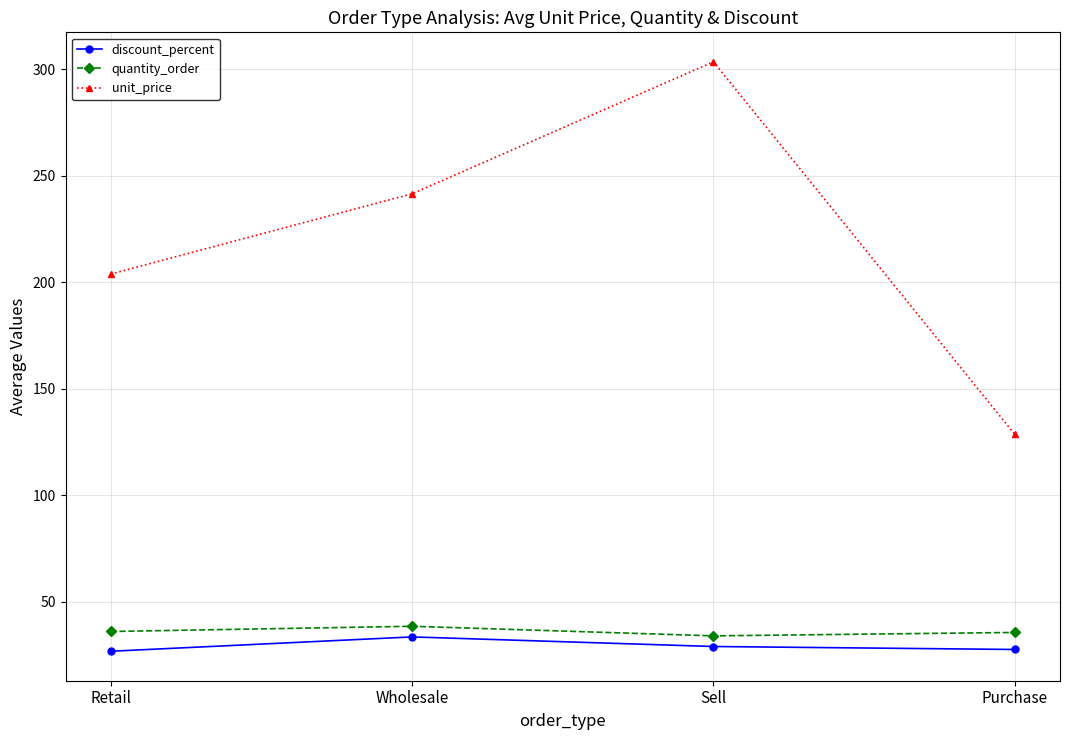

What are all the series names shown in the legend?

discount_percent, quantity_order, unit_price